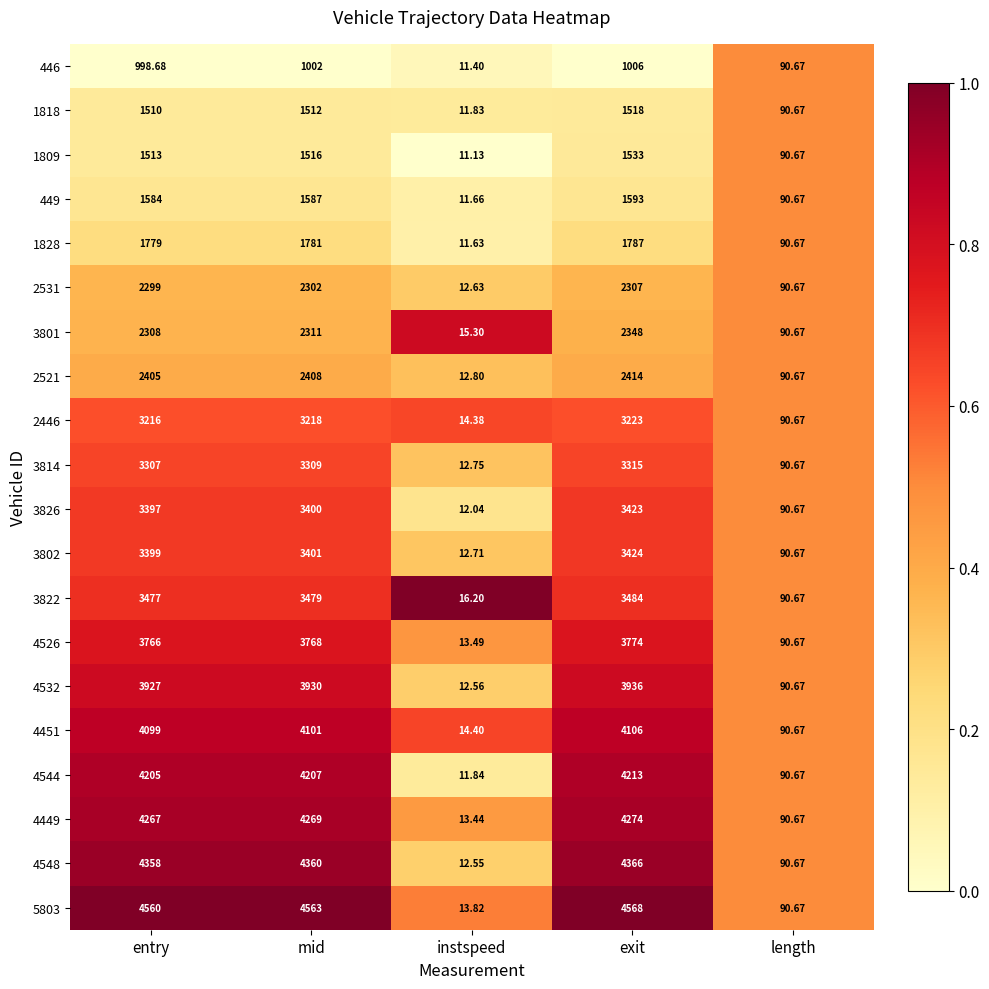

At which category is the sum across all series the highest?

exit